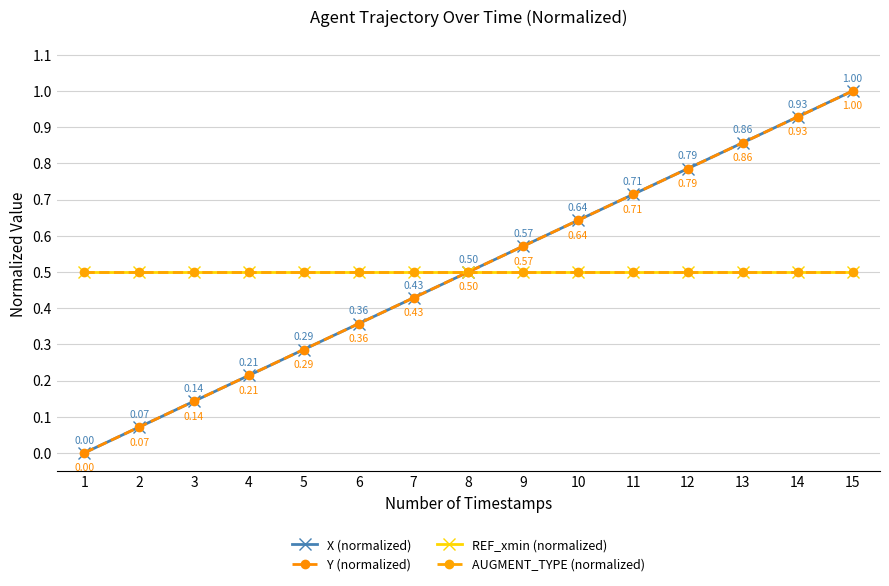

True or false: Y (normalized) and AUGMENT_TYPE (normalized) intersect in this chart.

True